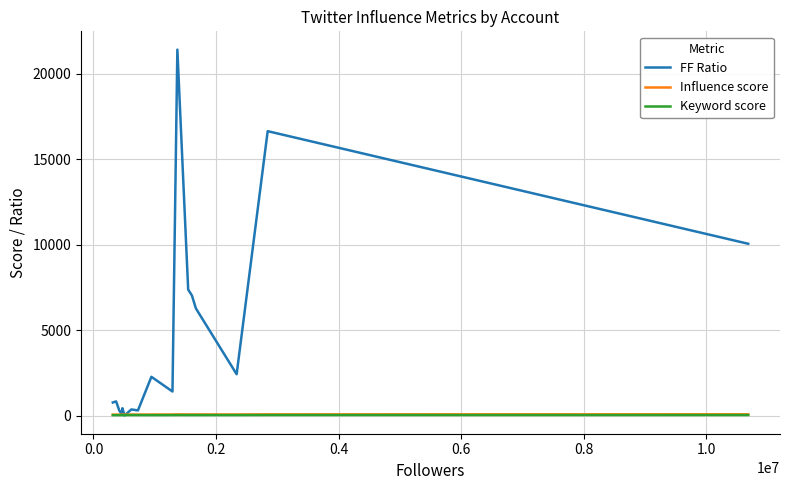

True or false: FF Ratio has more than 1 points higher than both neighbors.

True